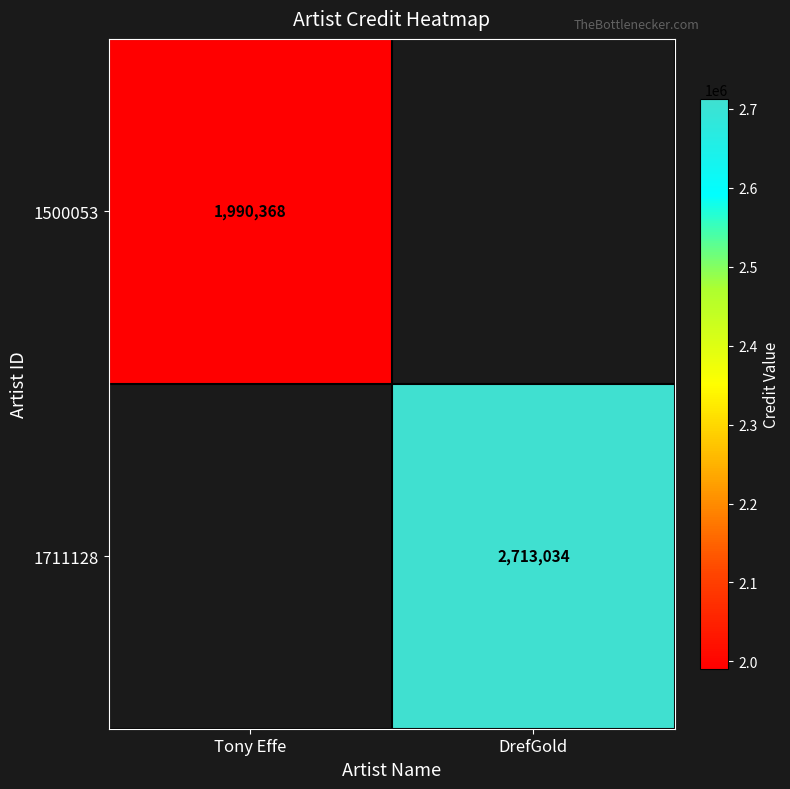

The 1711128 series shows 4683596 at DrefGold. True or false?

False